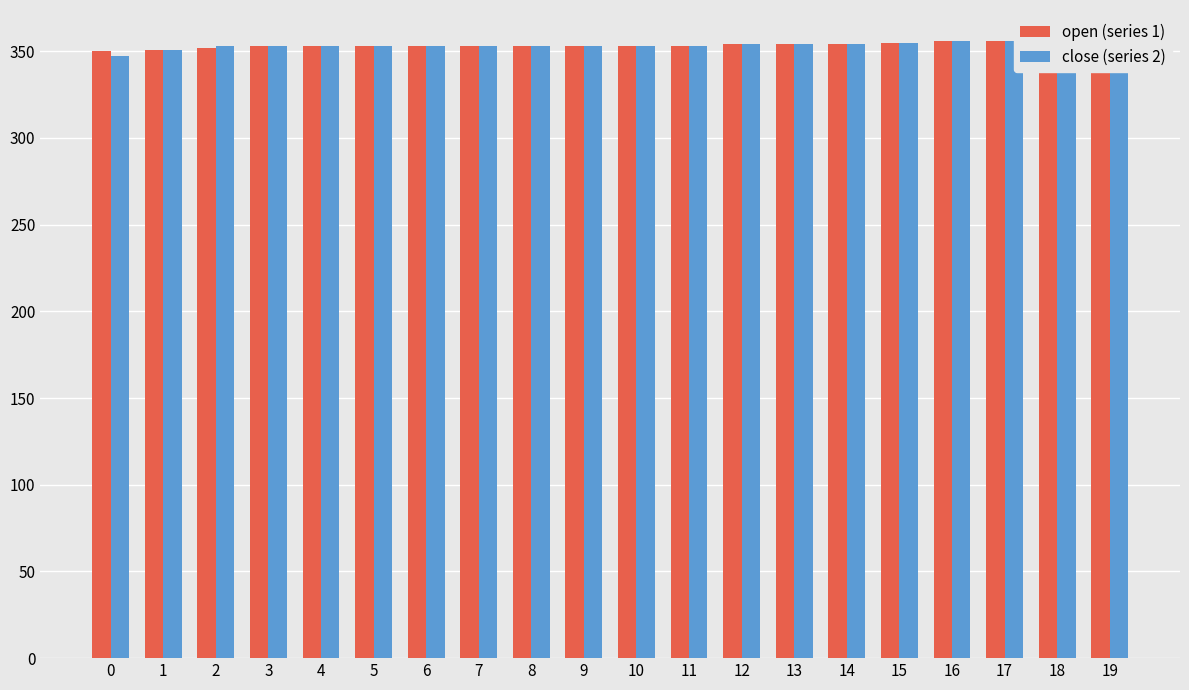

What are all the series names shown in the legend?

open, close